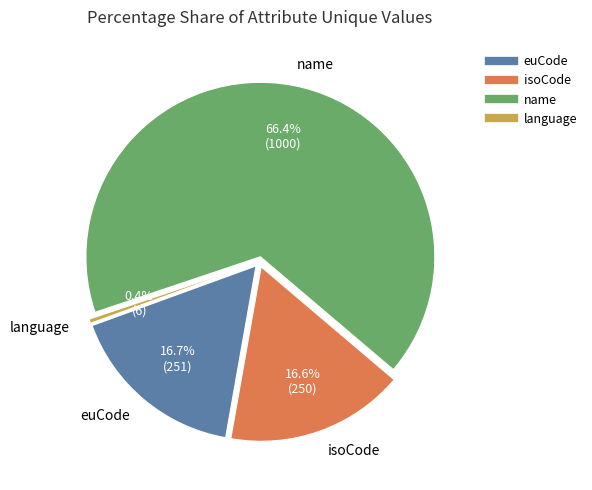

The isoCode slice represents 8% of the pie. True or false?

False